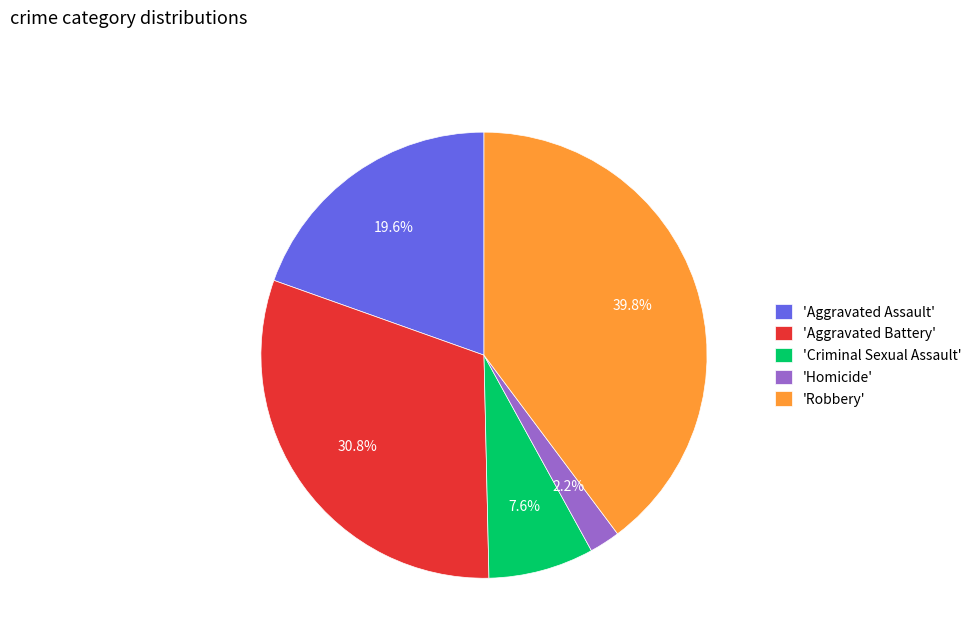

To the nearest percent, what is the difference between the largest and smallest slice percentages?

38%